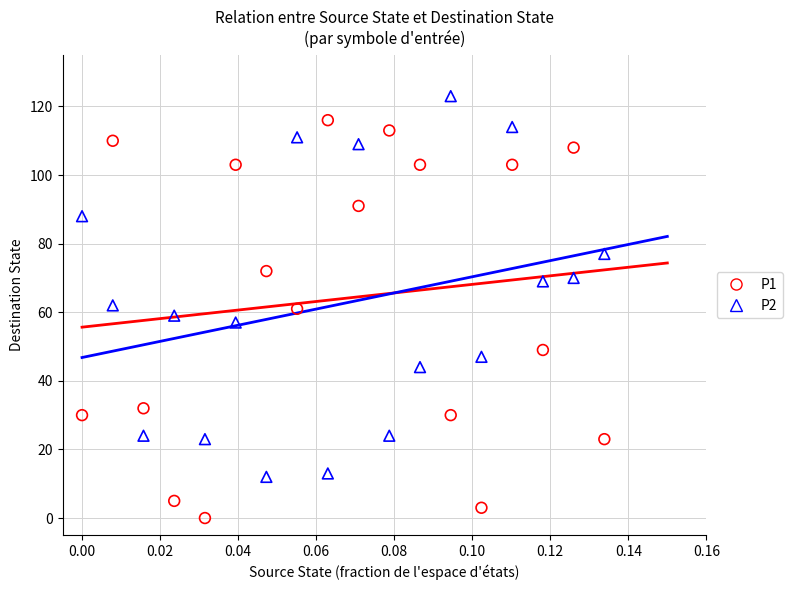

Across all data points, what is the range of Y values (max minus min)?

123